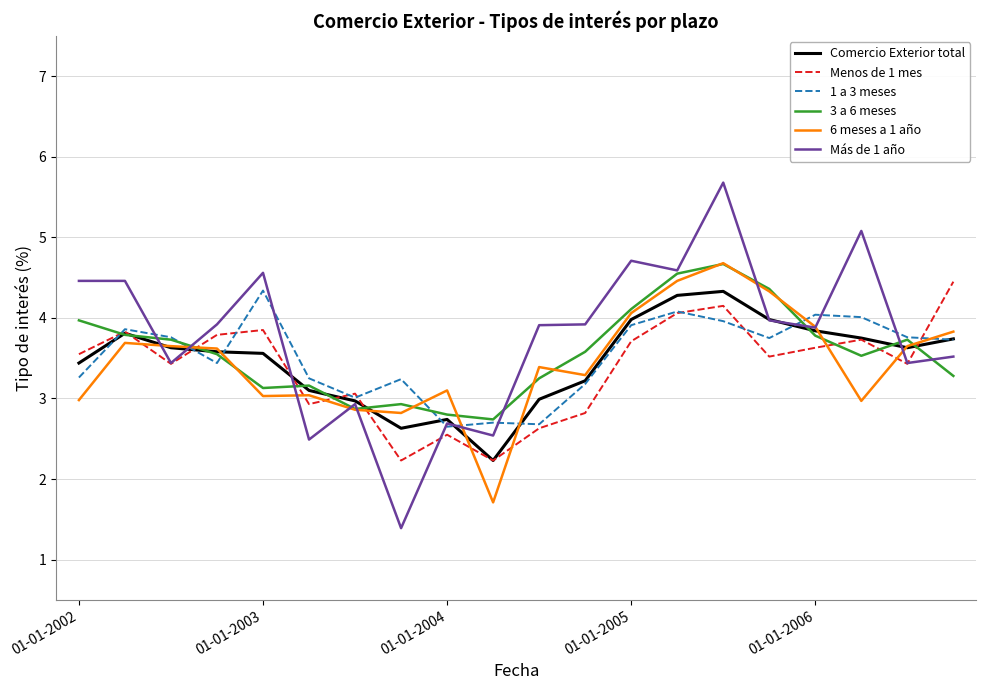

Which series has the widest spread of values?

Más de 1 año